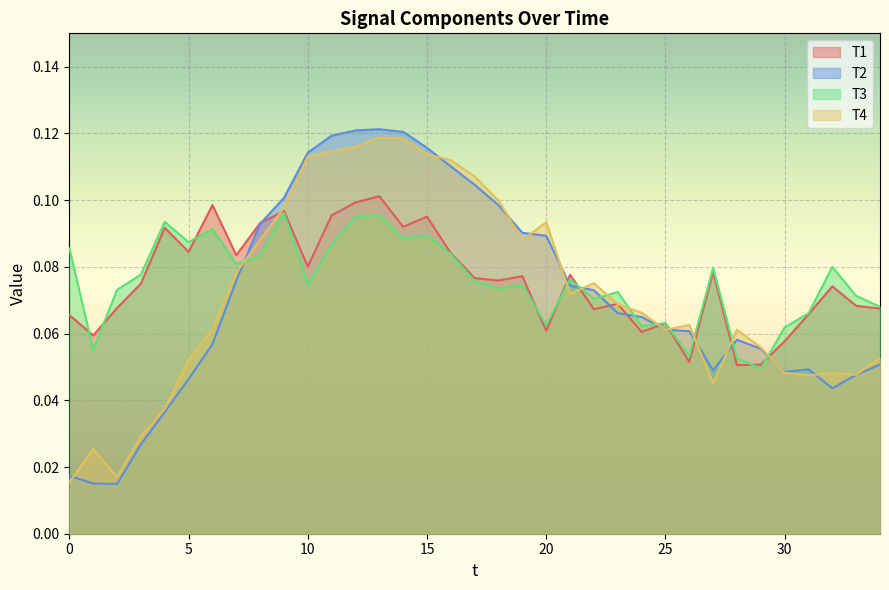

Rank the series at 31 from lowest to highest value.

T4, T2, T1, T3